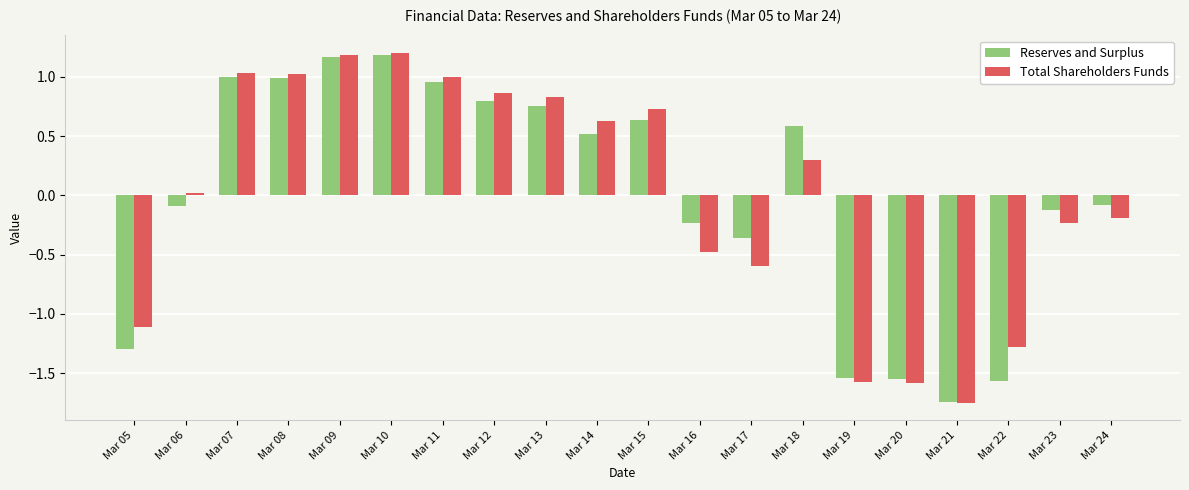

What is the difference between the highest and lowest values at Mar 22?

0.3